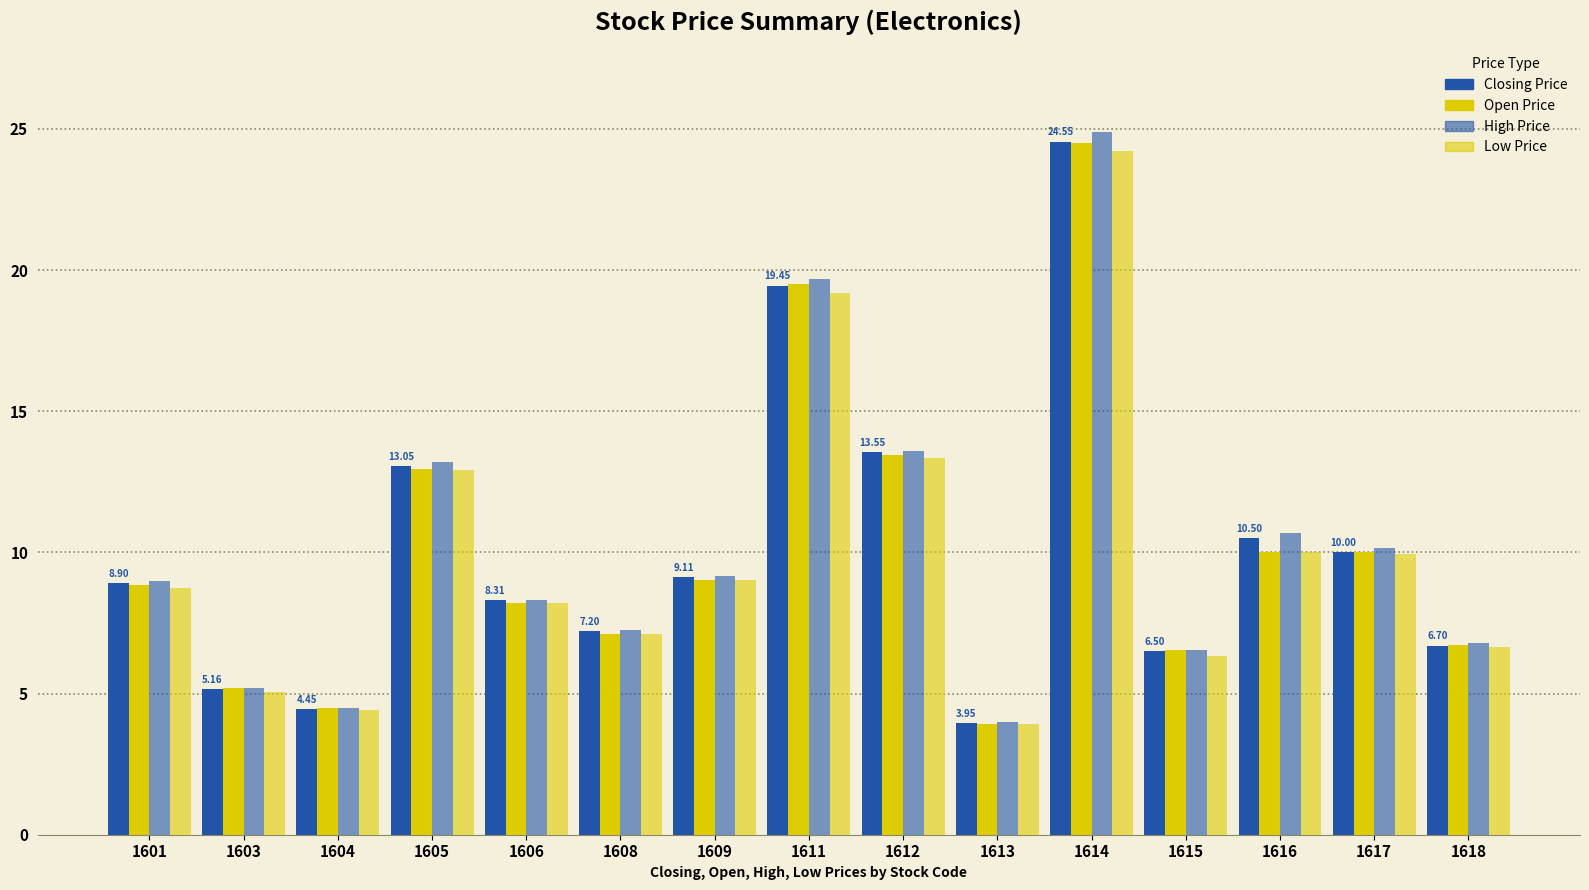

Reading right to left, list all the values displayed in this chart.

closing_price: 1618=6.7	1617=10.0	1616=10.5	1615=6.5	1614=24.6	1613=4.0	1612=13.6	1611=19.4	1609=9.1	1608=7.2	1606=8.3	1605=13.1	1604=4.5	1603=5.2	1601=8.9
open_price: 1618=6.7	1617=10.0	1616=10.0	1615=6.5	1614=24.5	1613=3.9	1612=13.4	1611=19.5	1609=9.0	1608=7.1	1606=8.2	1605=12.9	1604=4.5	1603=5.2	1601=8.8
high_price: 1618=6.8	1617=10.2	1616=10.7	1615=6.5	1614=24.9	1613=4.0	1612=13.6	1611=19.7	1609=9.2	1608=7.2	1606=8.3	1605=13.2	1604=4.5	1603=5.2	1601=9.0
low_price: 1618=6.7	1617=9.9	1616=10.0	1615=6.3	1614=24.2	1613=3.9	1612=13.3	1611=19.2	1609=9.0	1608=7.1	1606=8.2	1605=12.9	1604=4.4	1603=5.1	1601=8.8